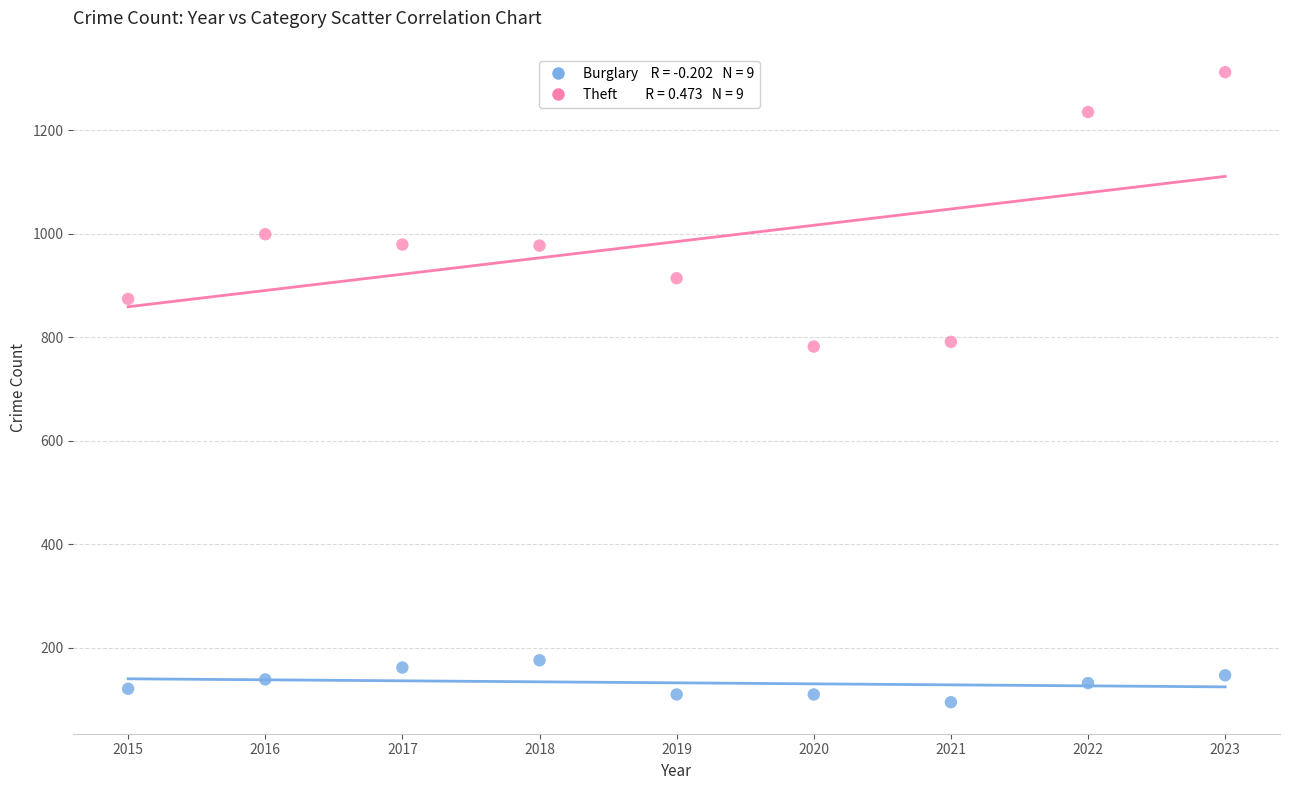

Across all data points, what is the range of X values (max minus min)?

8